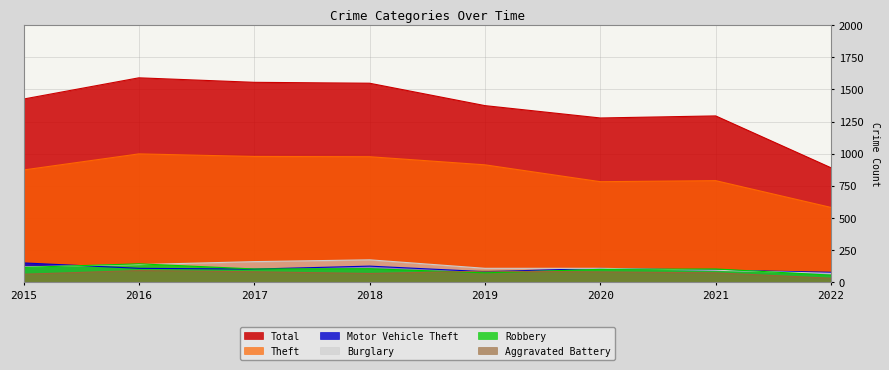

What are all the series names shown in the legend?

Total, Theft, Motor Vehicle Theft, Burglary, Robbery, Aggravated Battery